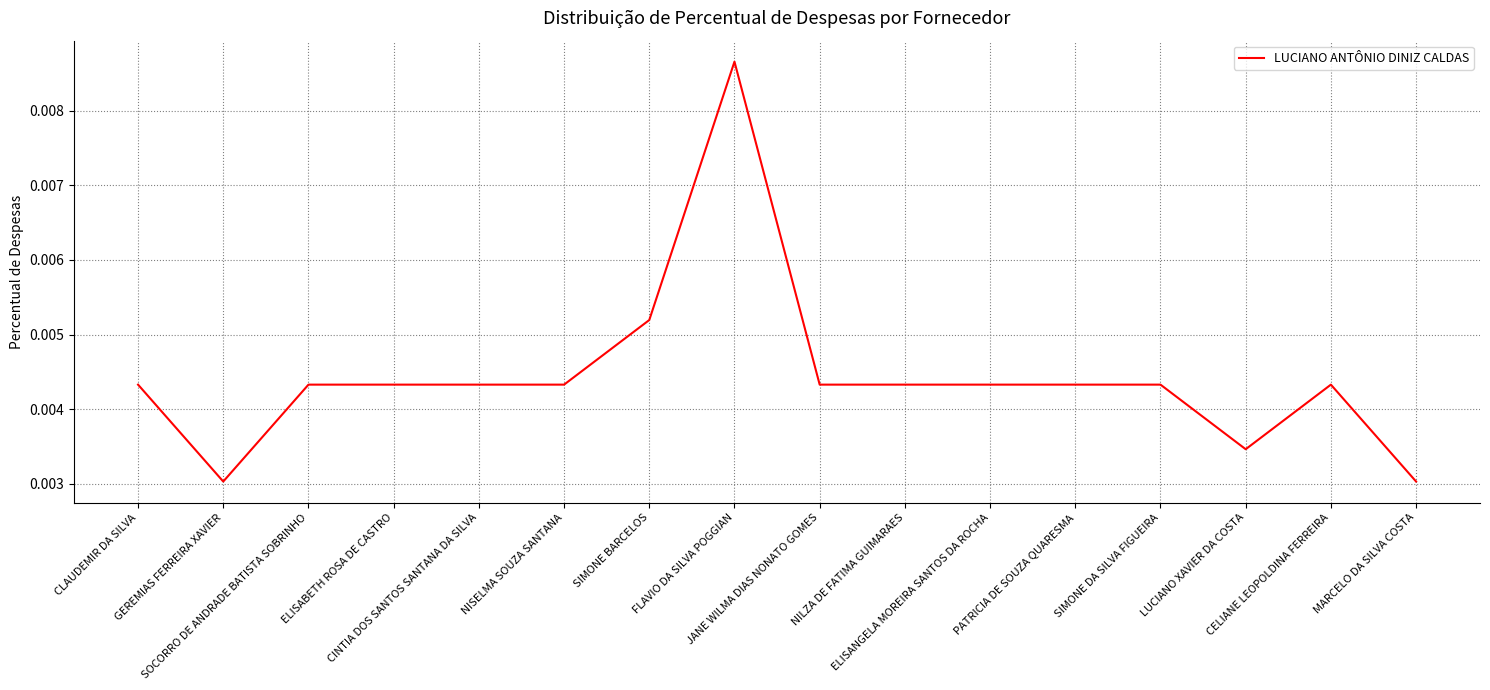

Is this an area chart (filled region under the line)?

No